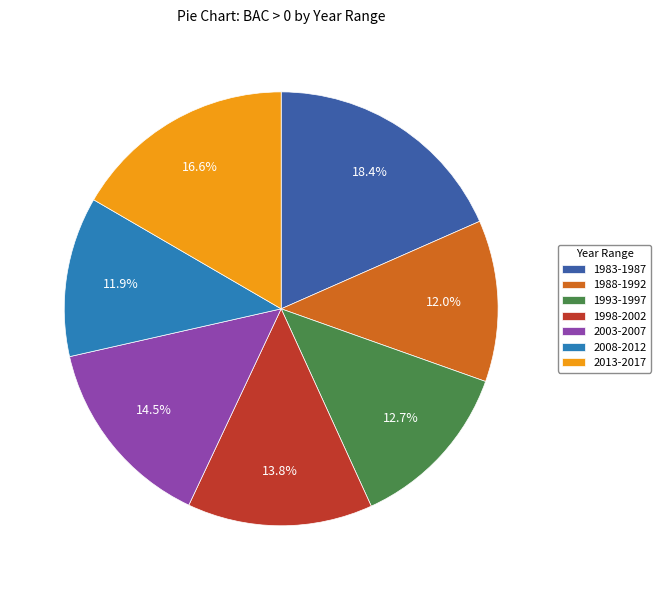

What percentage is the 1988-1992 slice, to the nearest percent?

12%